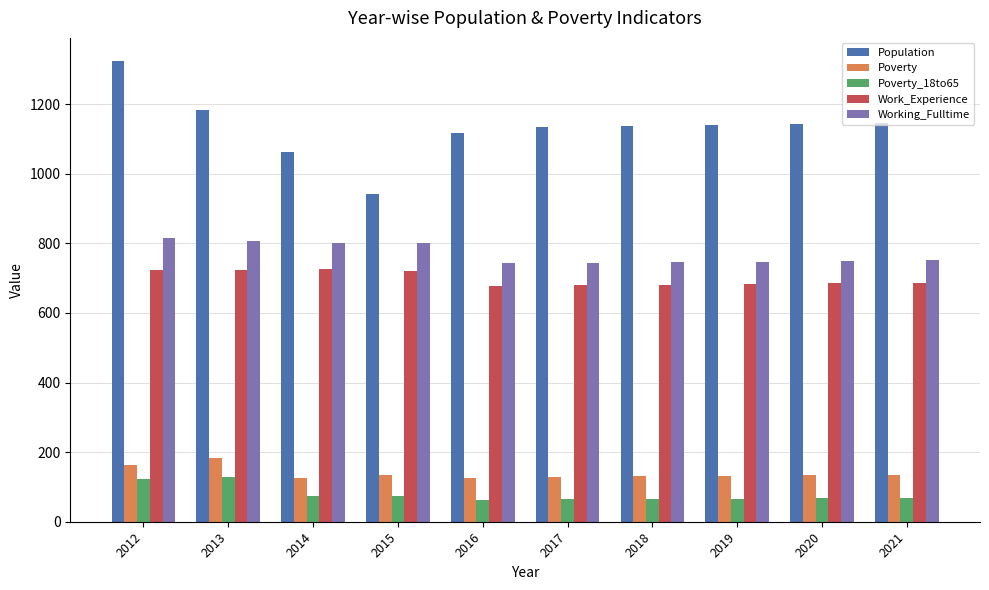

The Working_Fulltime series shows 377 at 2014. True or false?

False